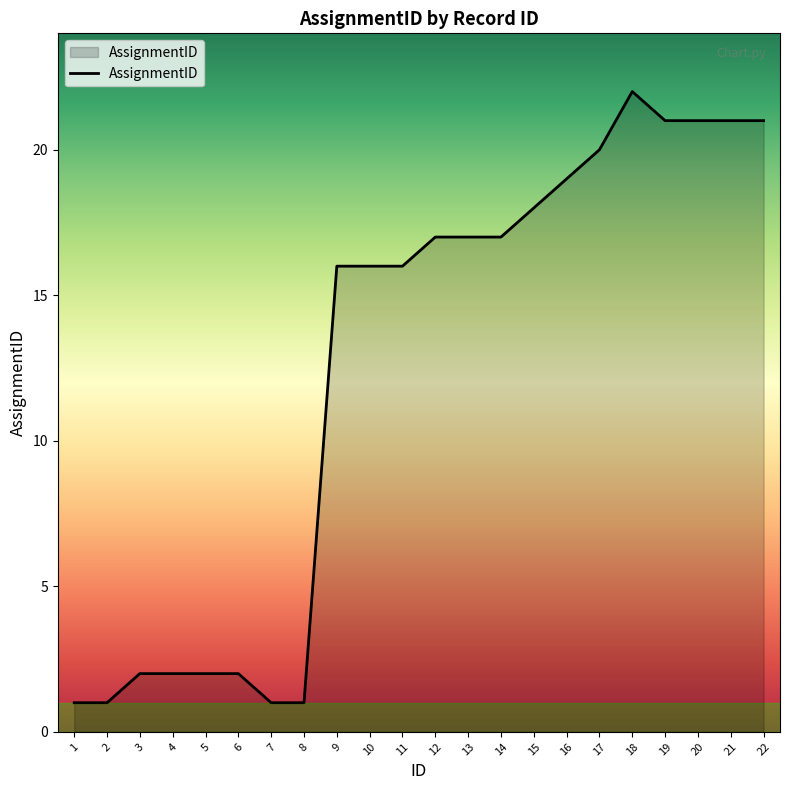

How many lines are shown in the chart?

1